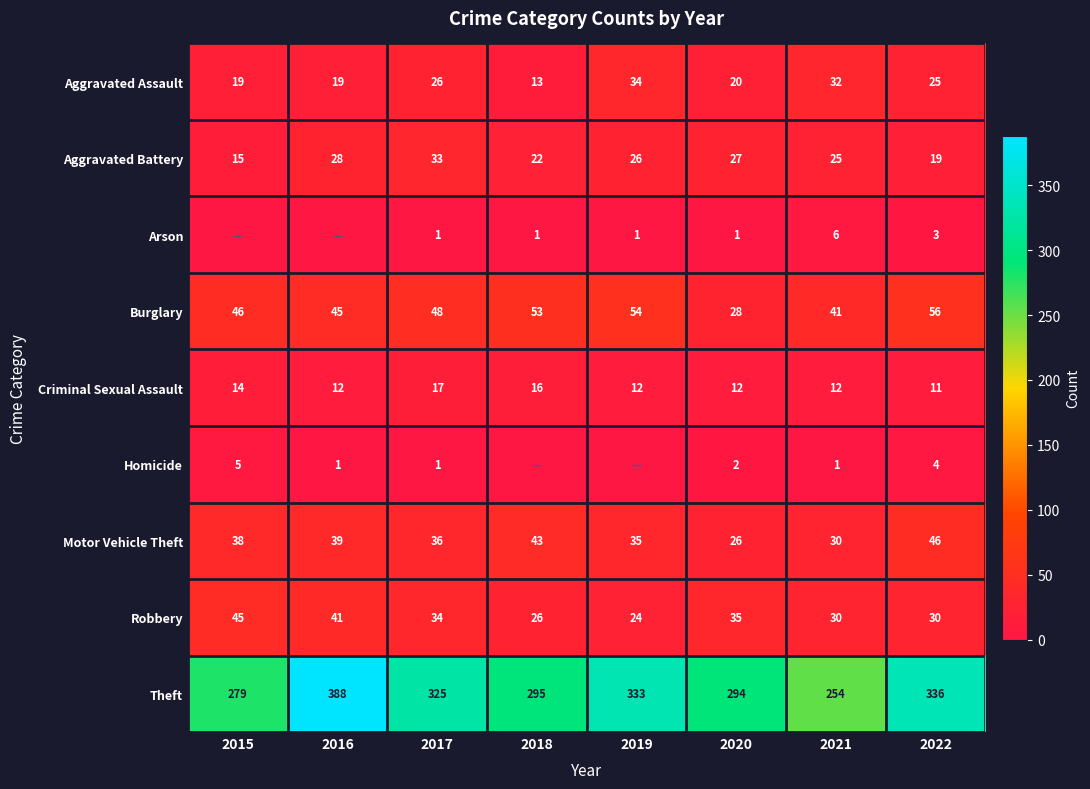

What is the sum of the Theft values at 2019 and 2015?

612